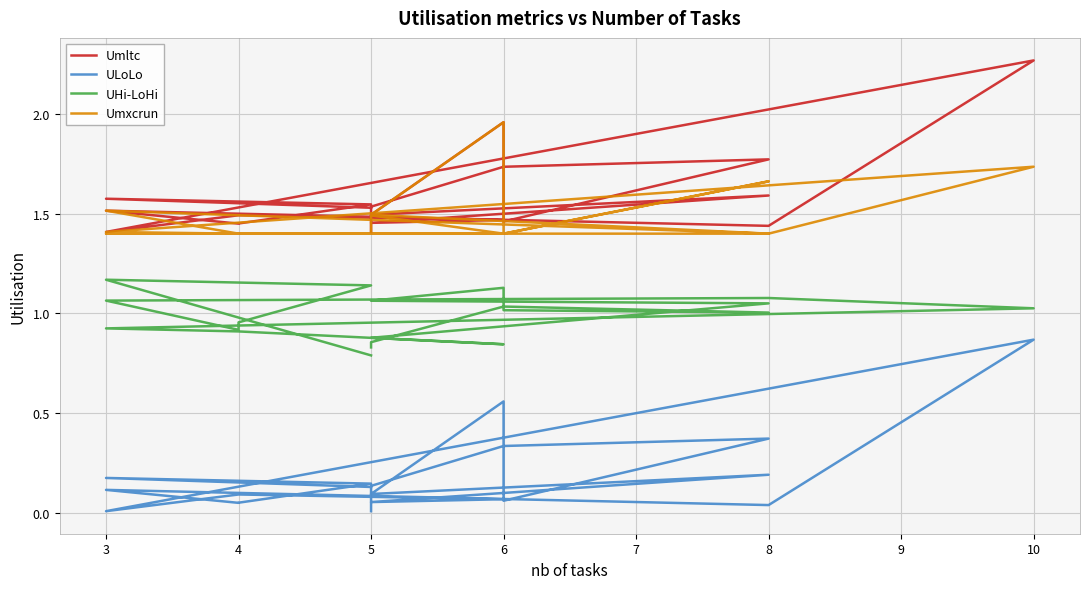

True or false: Umxcrun has more than 2 interior local peaks.

True